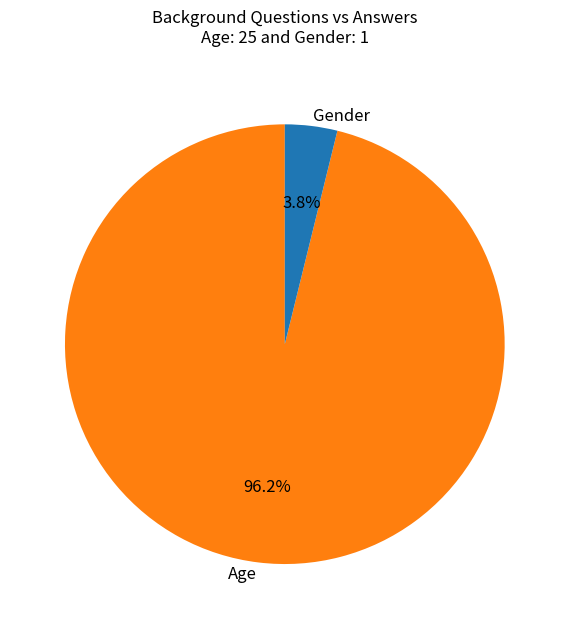

To the nearest percent, what percentage of the pie is Age?

96%